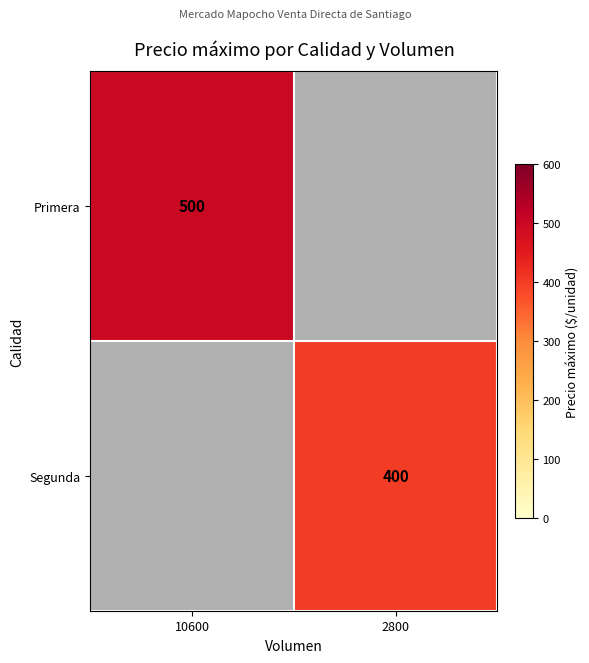

Is it true that Segunda equals 400 at 2800?

True